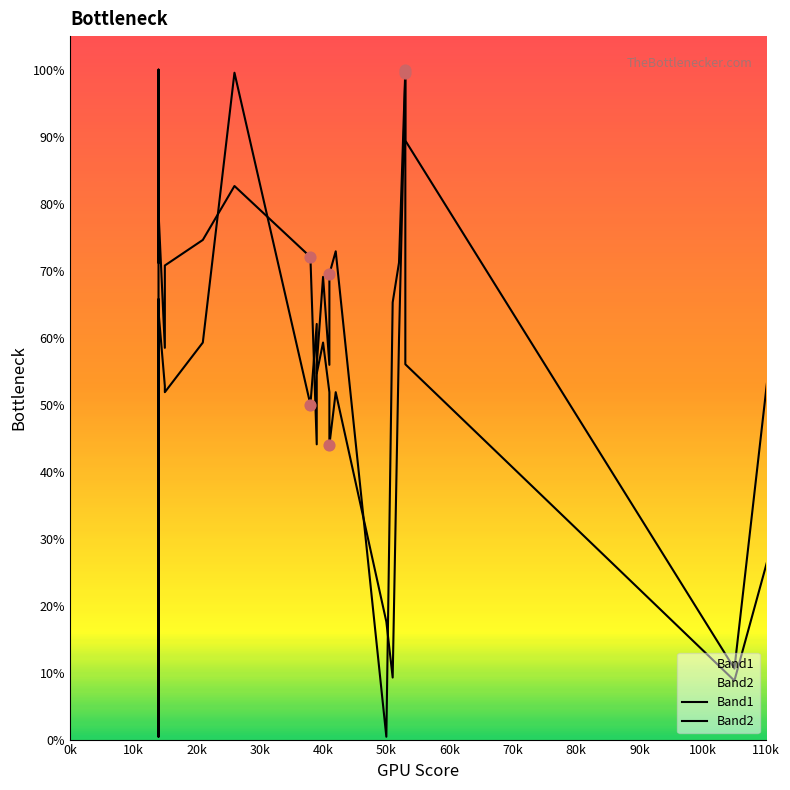

At how many categories does at least one series exceed 69?

26